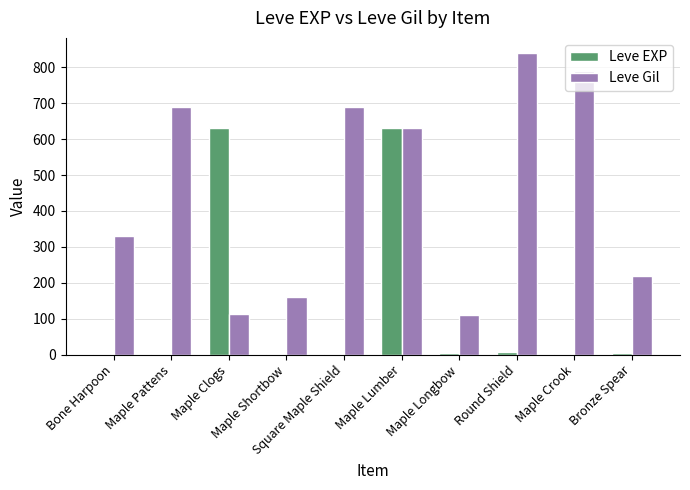

What is the sum of all Leve EXP values?

1281